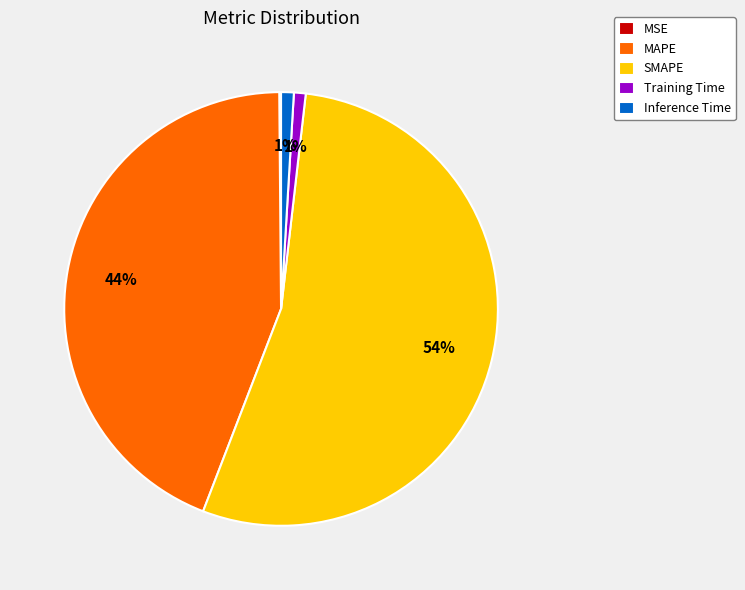

What is the largest slice in the pie chart?

SMAPE